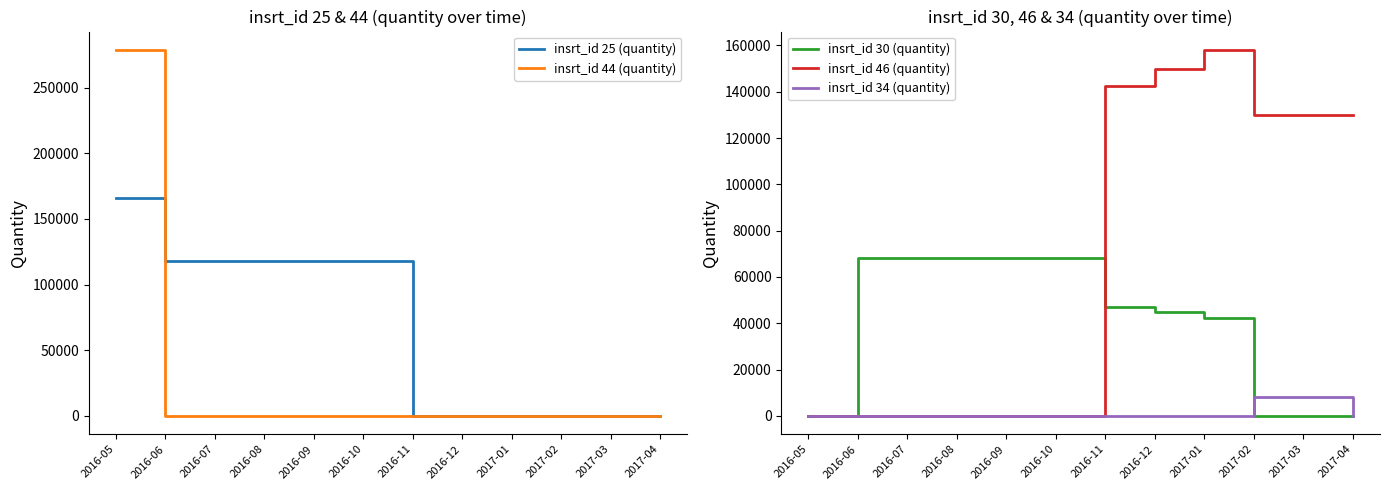

Which category has the highest value across all series?

2016-05